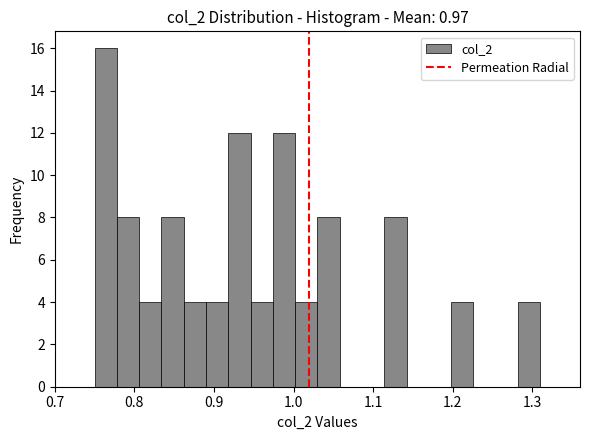

Read against the x-axis, roughly where is the centre of the tallest bar?

0.76